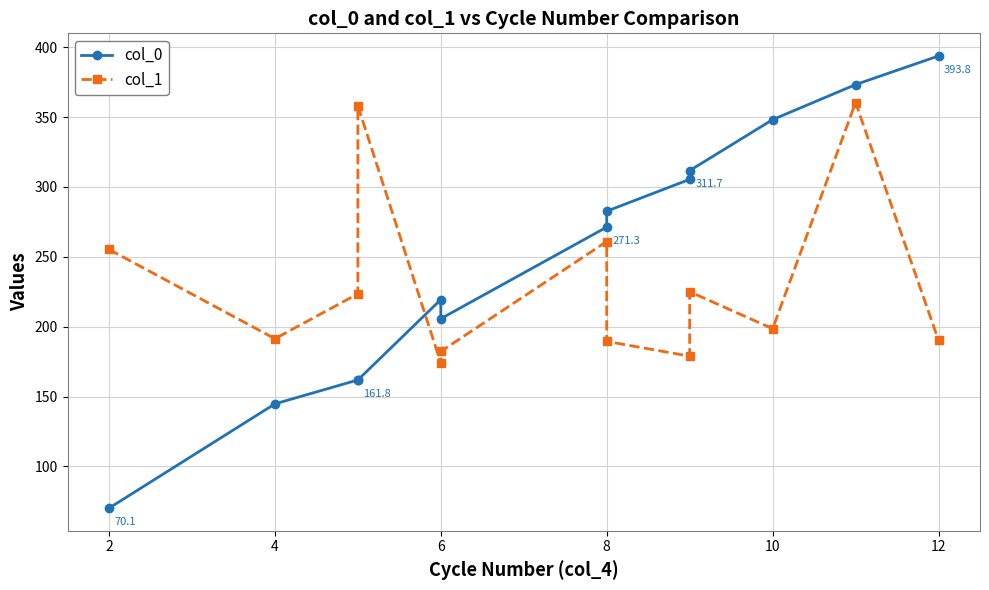

What is the minimum value shown in the chart?

70.1